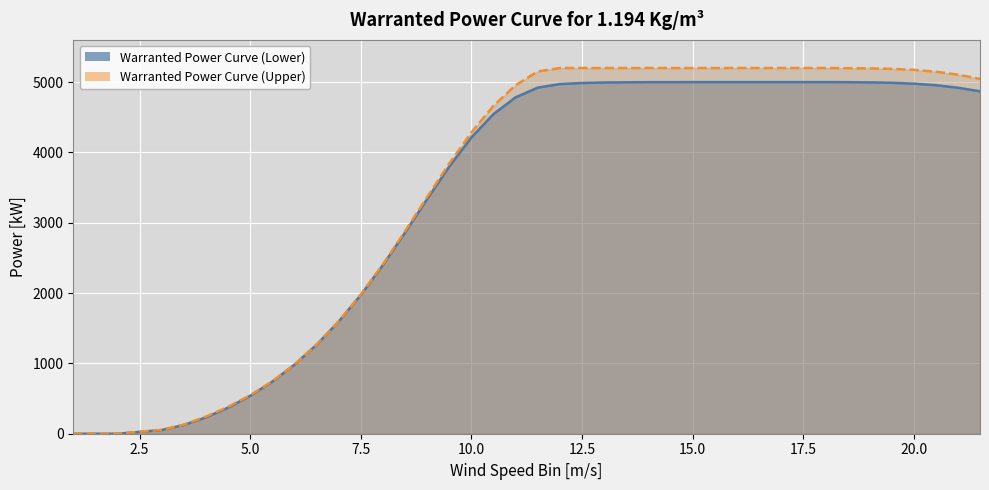

At 9, list the series in order from largest to smallest.

Warranted Power Curve (Upper), Warranted Power Curve (Lower)